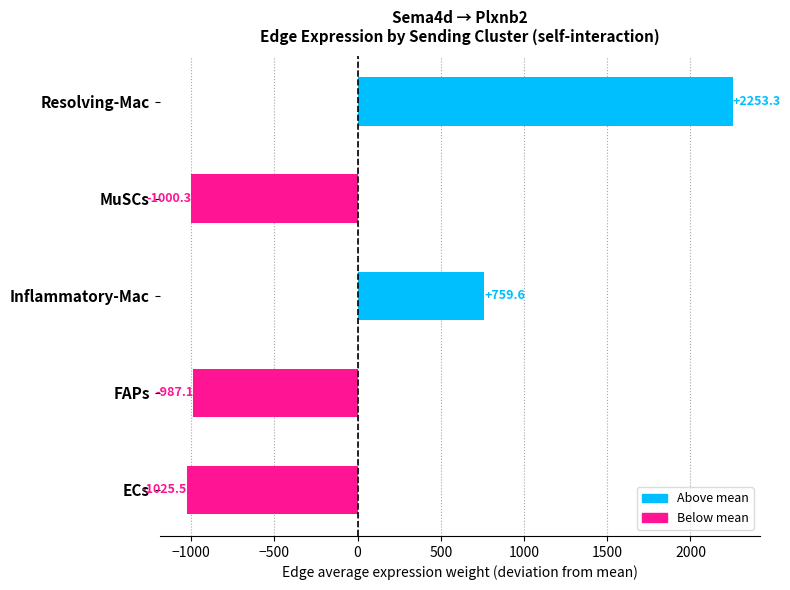

Is it true that the value at Resolving-Mac is 1039.3?

False